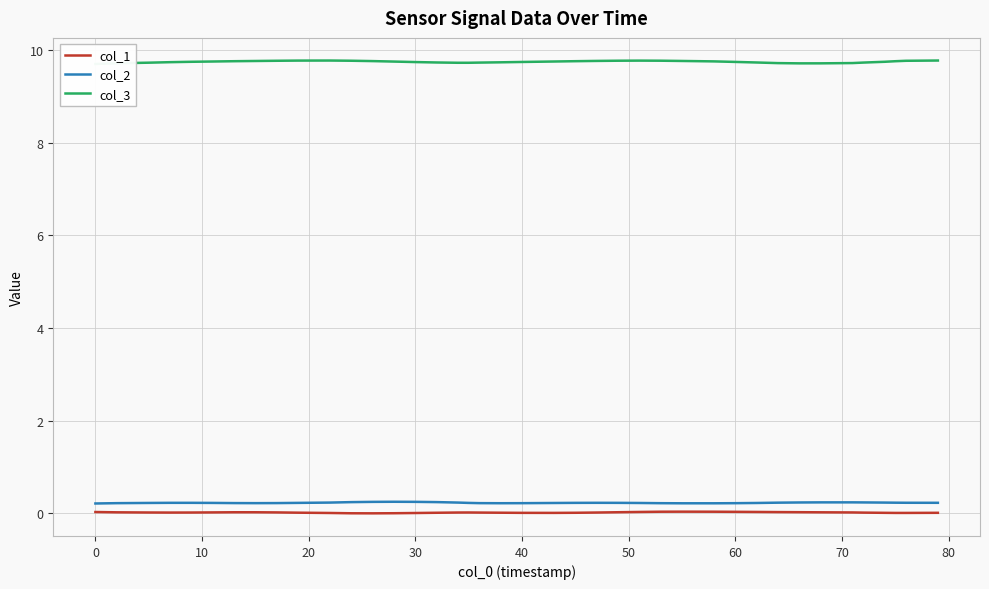

The col_1 series shows 0.0 at 40. True or false?

True